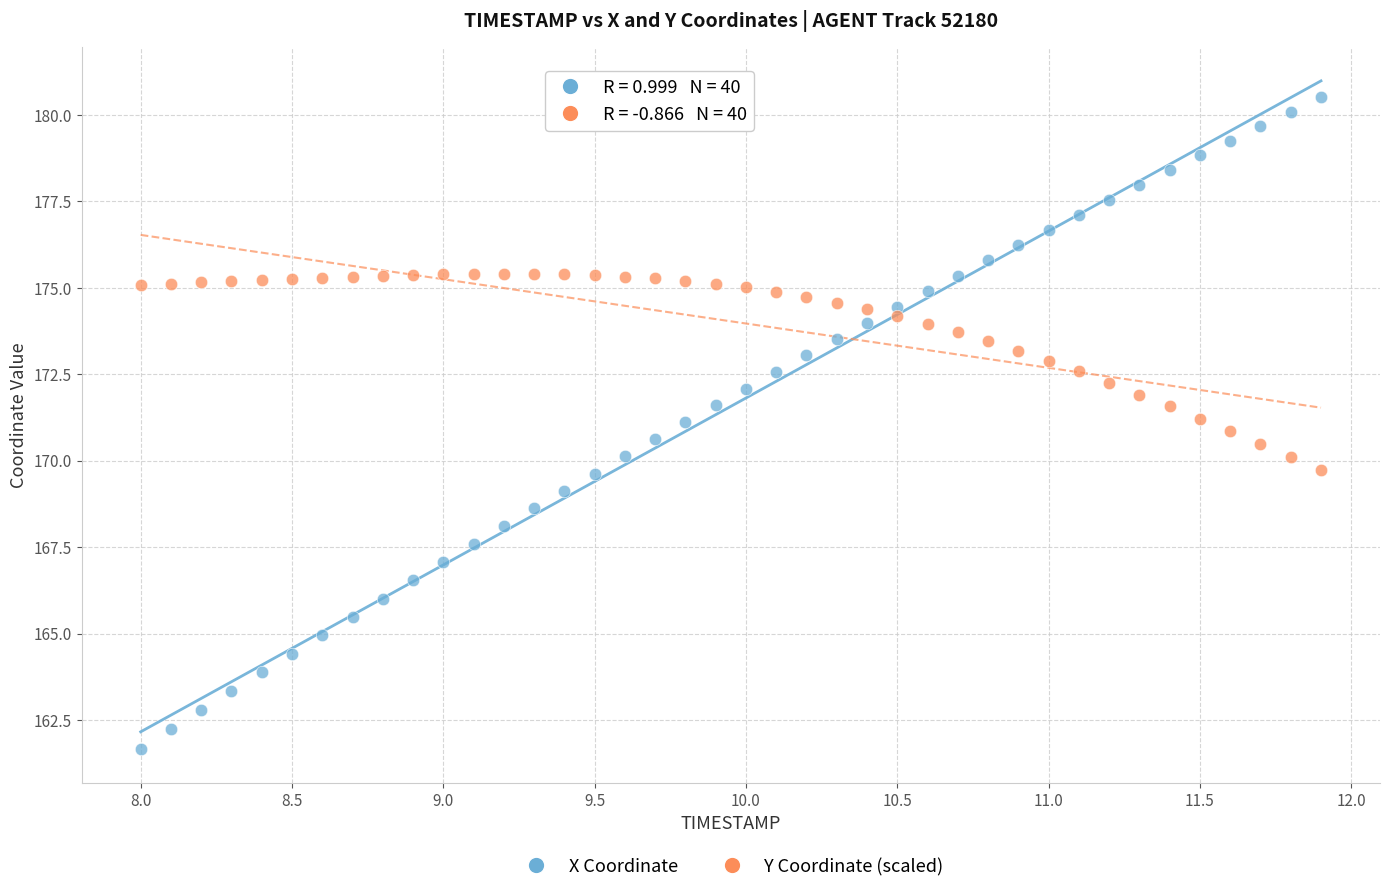

Which series contains the highest Y value?

X Coordinate